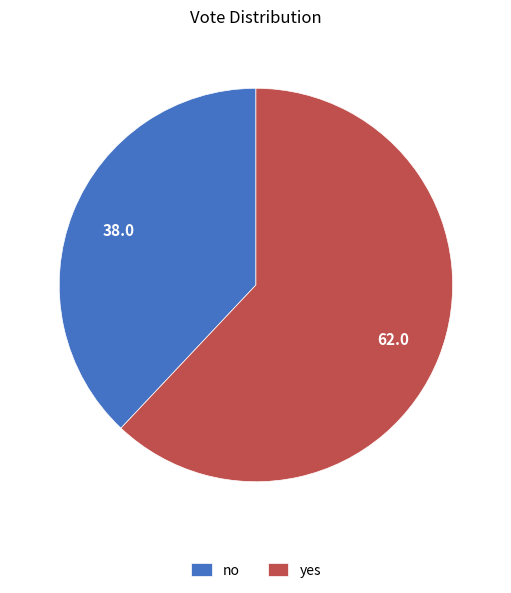

True or false: no accounts for 27% of the total.

False